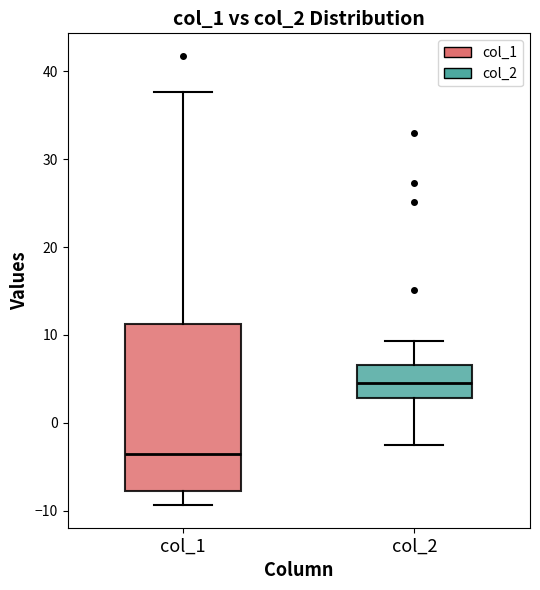

Reading left to right, read every box against the y-axis: the position of its median line, the range the box covers, and the ends of its whiskers. The values are not printed on the chart, so give them approximately, as read against the axis.

col_1: median -4, box -8 to 11, whiskers -9 to 38
col_2: median 5, box 3 to 7, whiskers -3 to 9